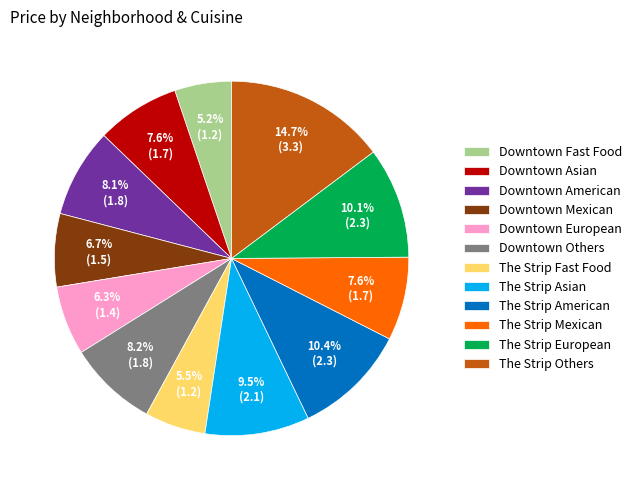

What percentage is NOT represented by The Strip Asian?

90.5%